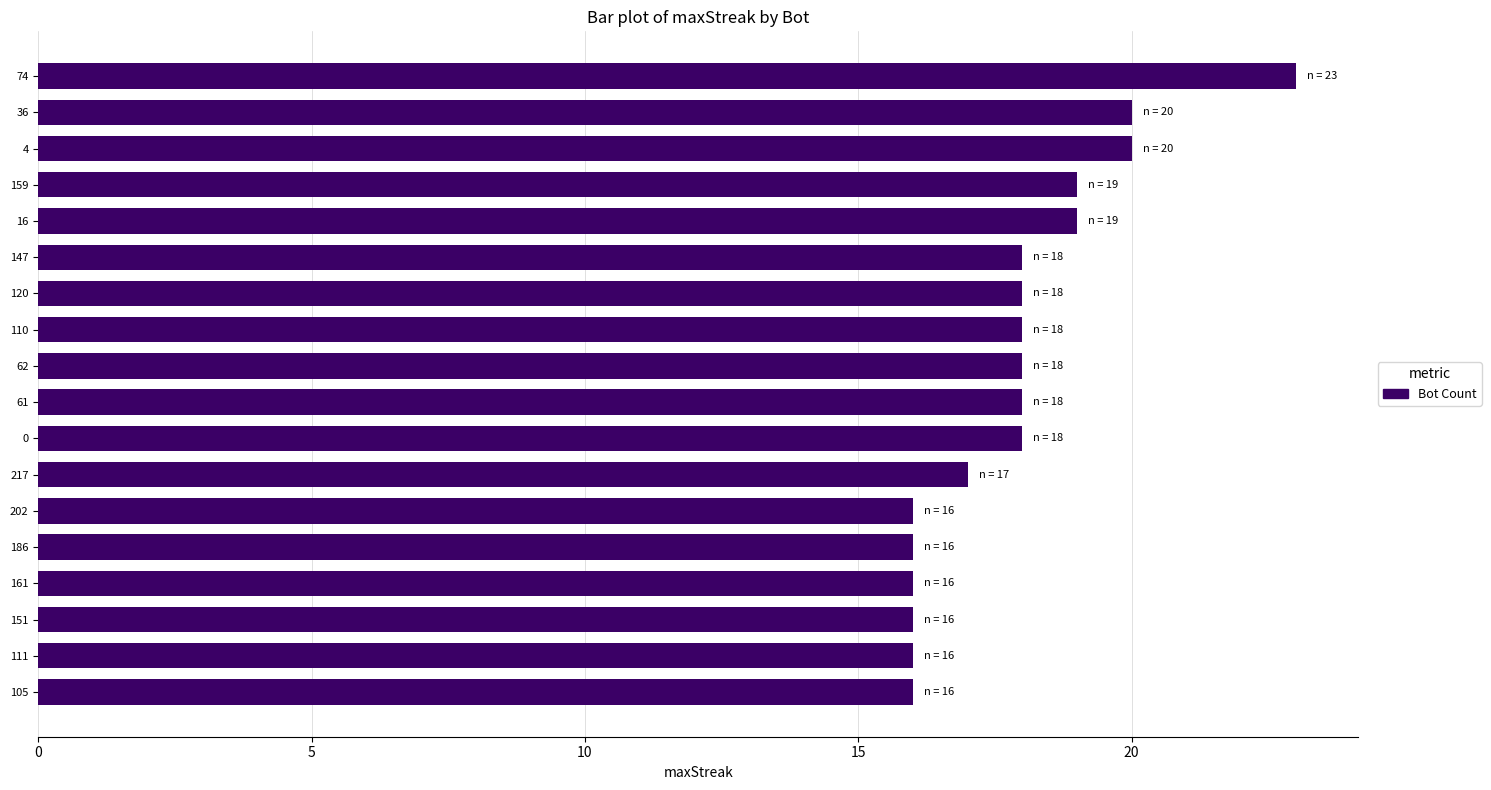

What is the difference between the second highest and second lowest values?

4